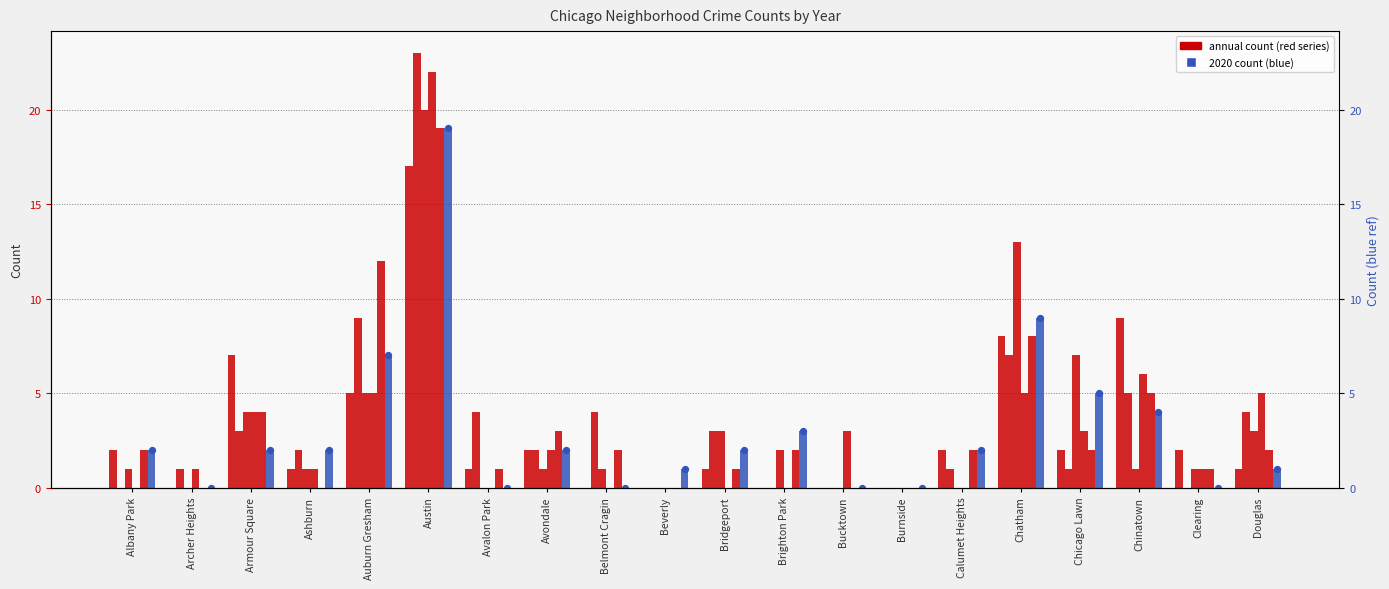

At which category is the sum across all series the highest?

Austin